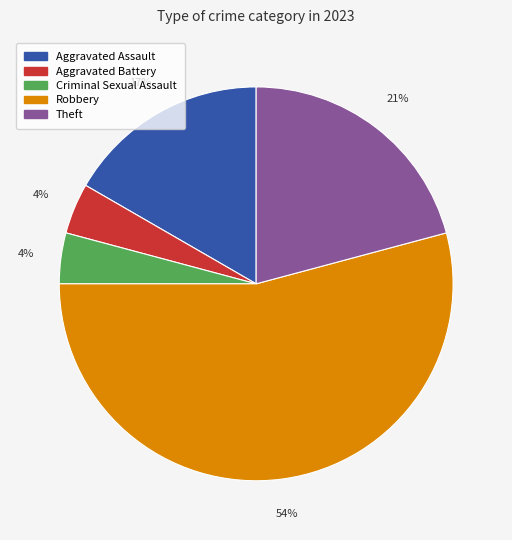

What percentage is the Criminal Sexual Assault slice, to the nearest percent?

4%